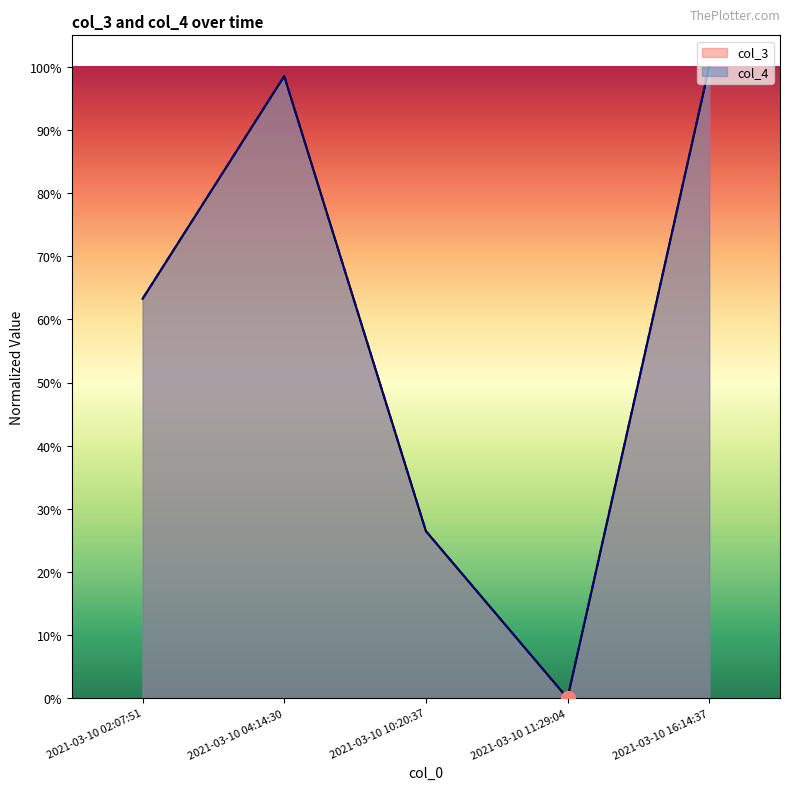

The col_3 series shows 0.6 at 2021-03-10 02:07:51. True or false?

True